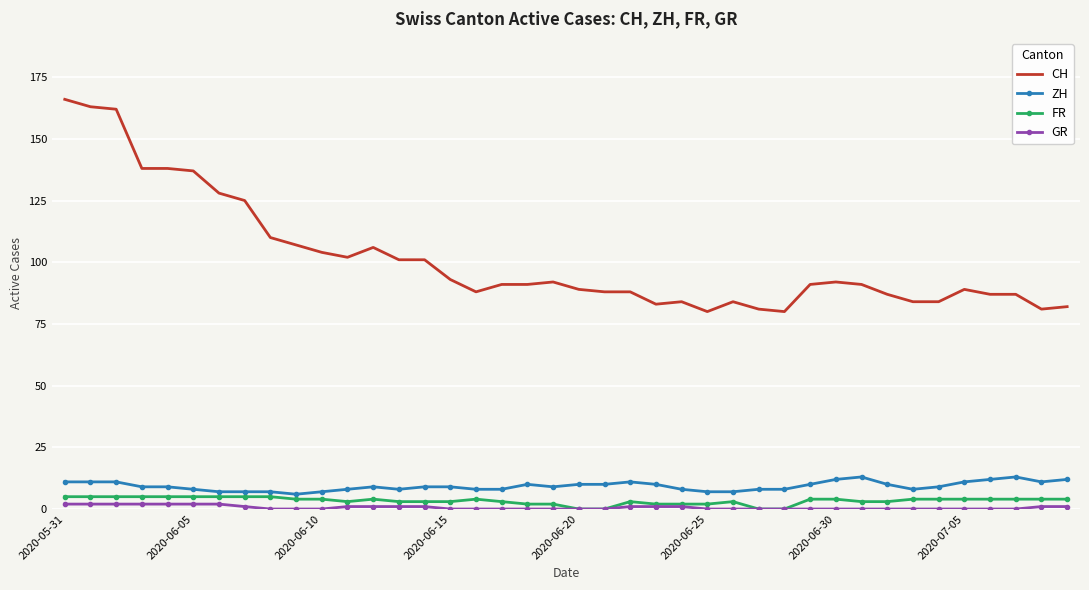

True or false: CH and ZH cross at least once.

False